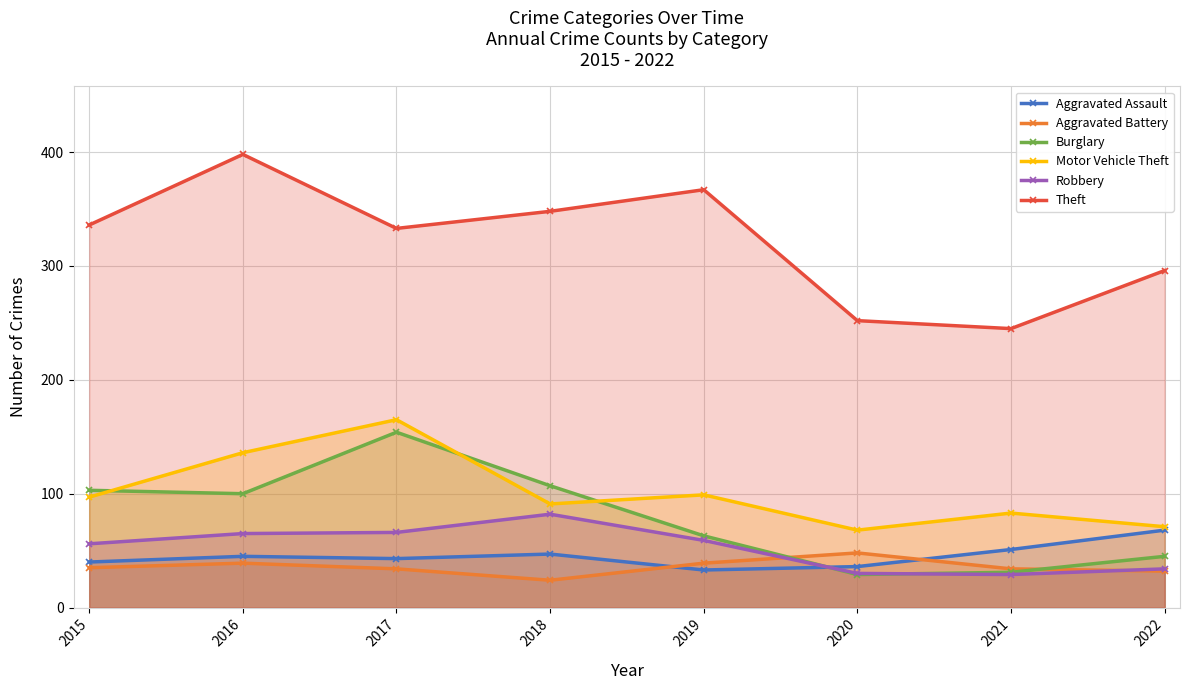

What is the greatest value displayed?

398